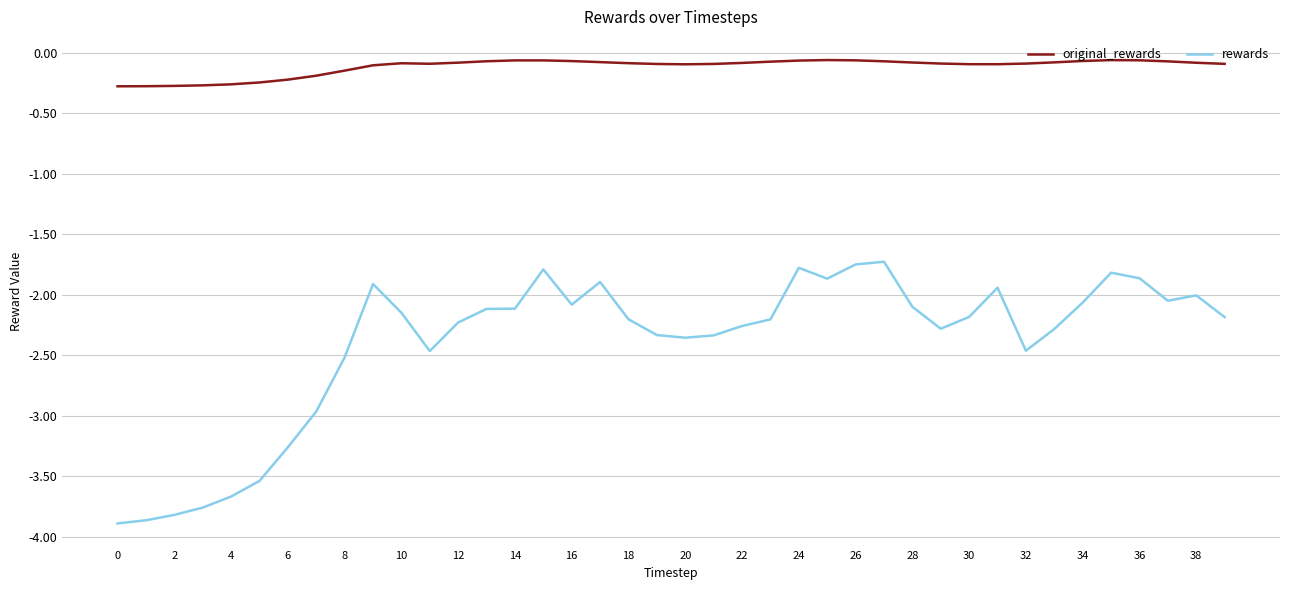

What is the minimum value for rewards?

-3.9